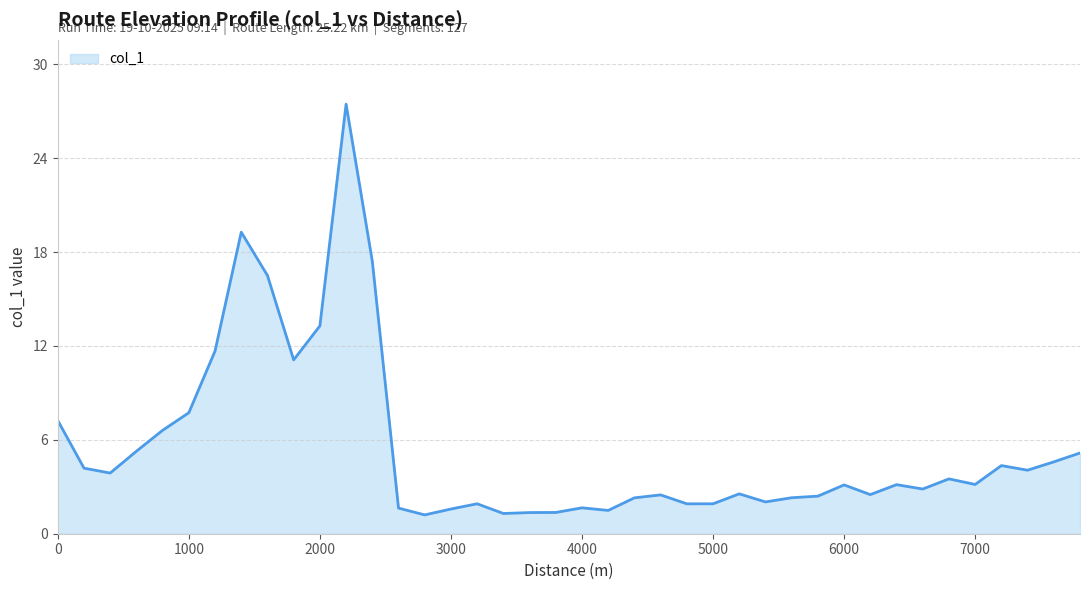

What is the average value?

5.5